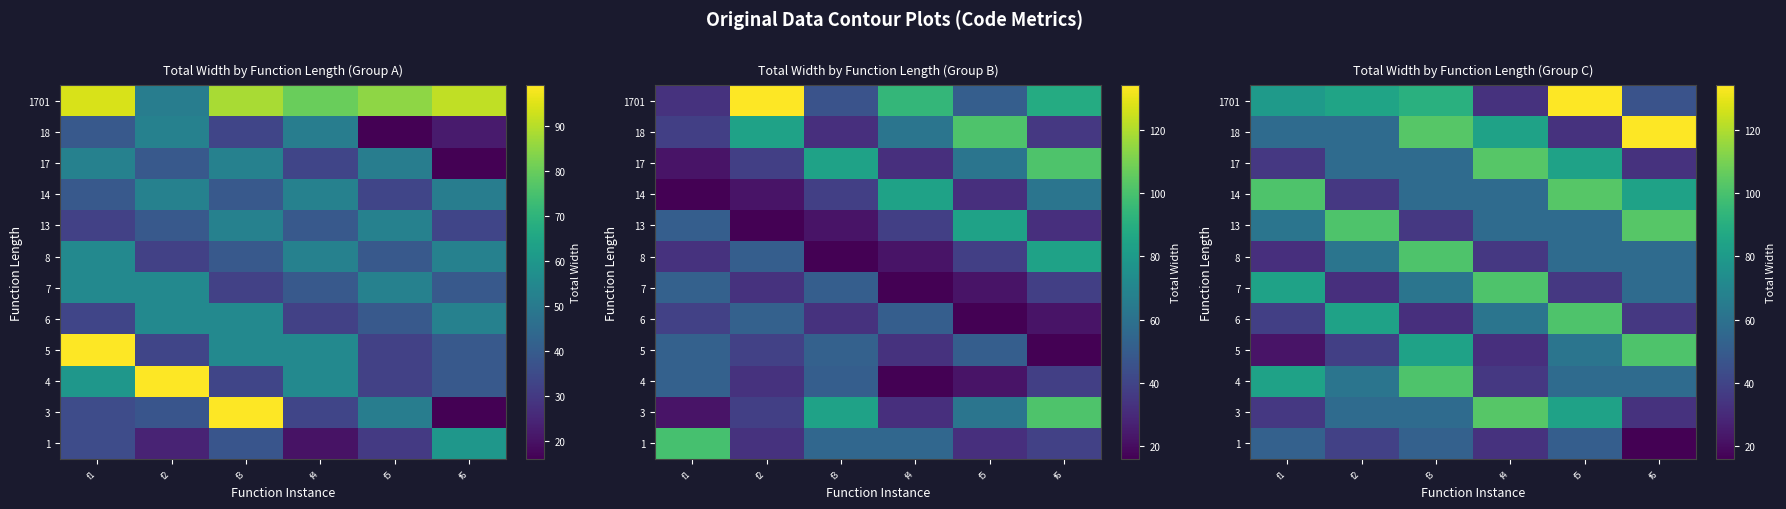

At which category is the sum across all series the highest?

f5